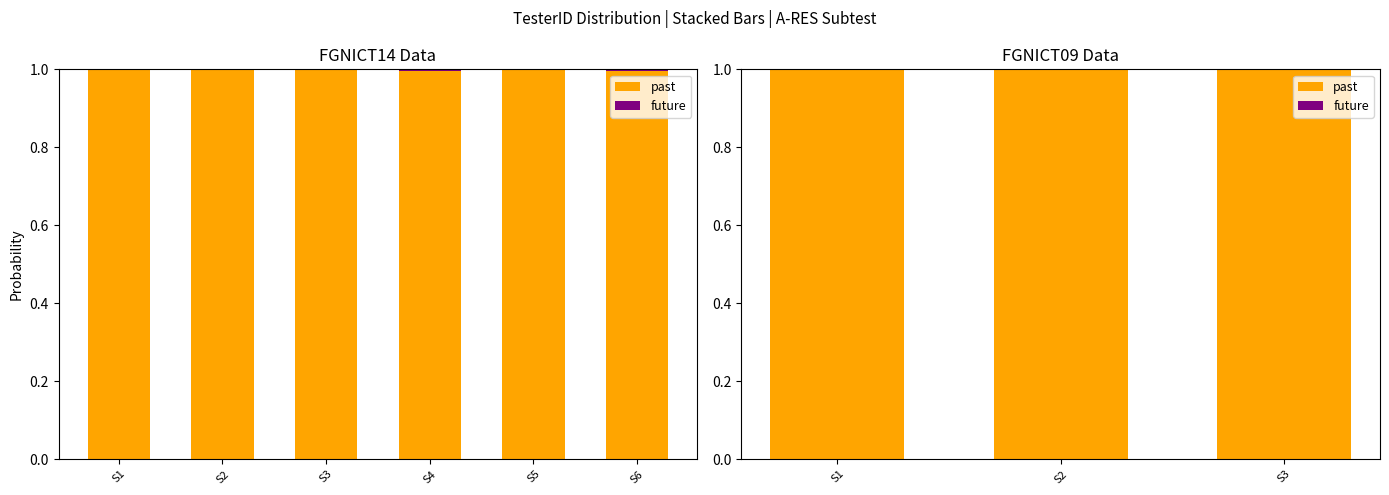

Rank the series by their average value, from highest to lowest.

past, future